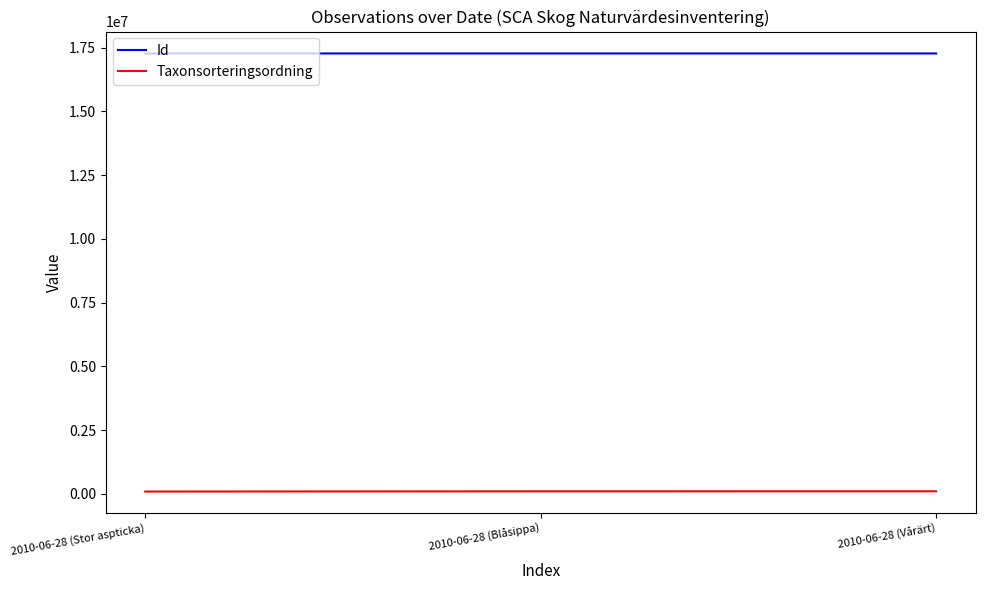

How many distinct data groups are displayed?

2